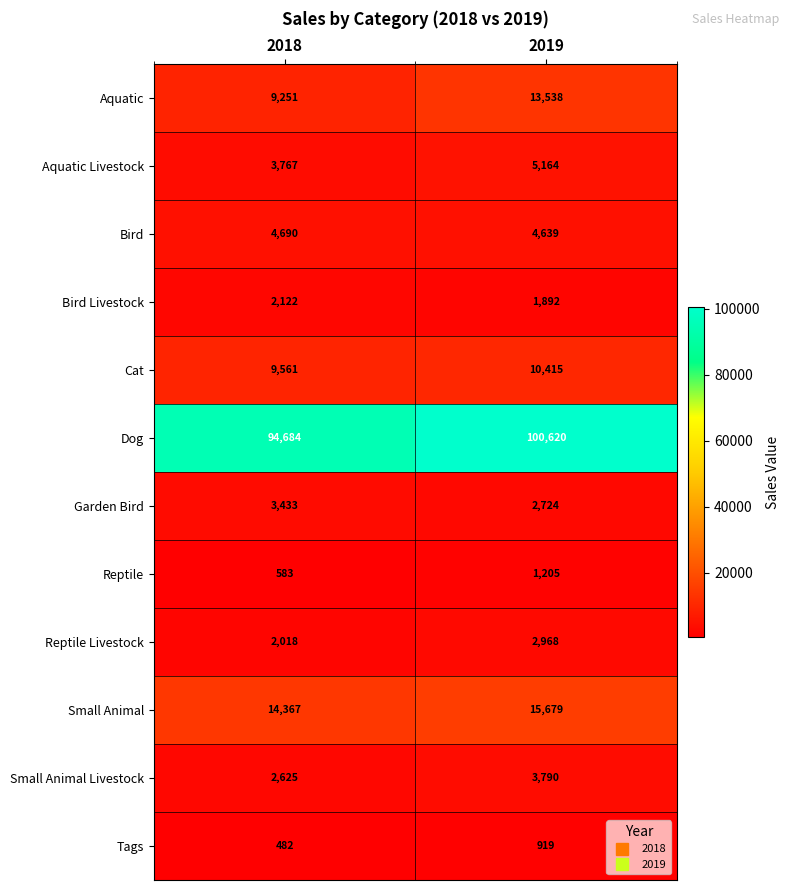

Is it true that Garden Bird equals 2724 at 2019?

True